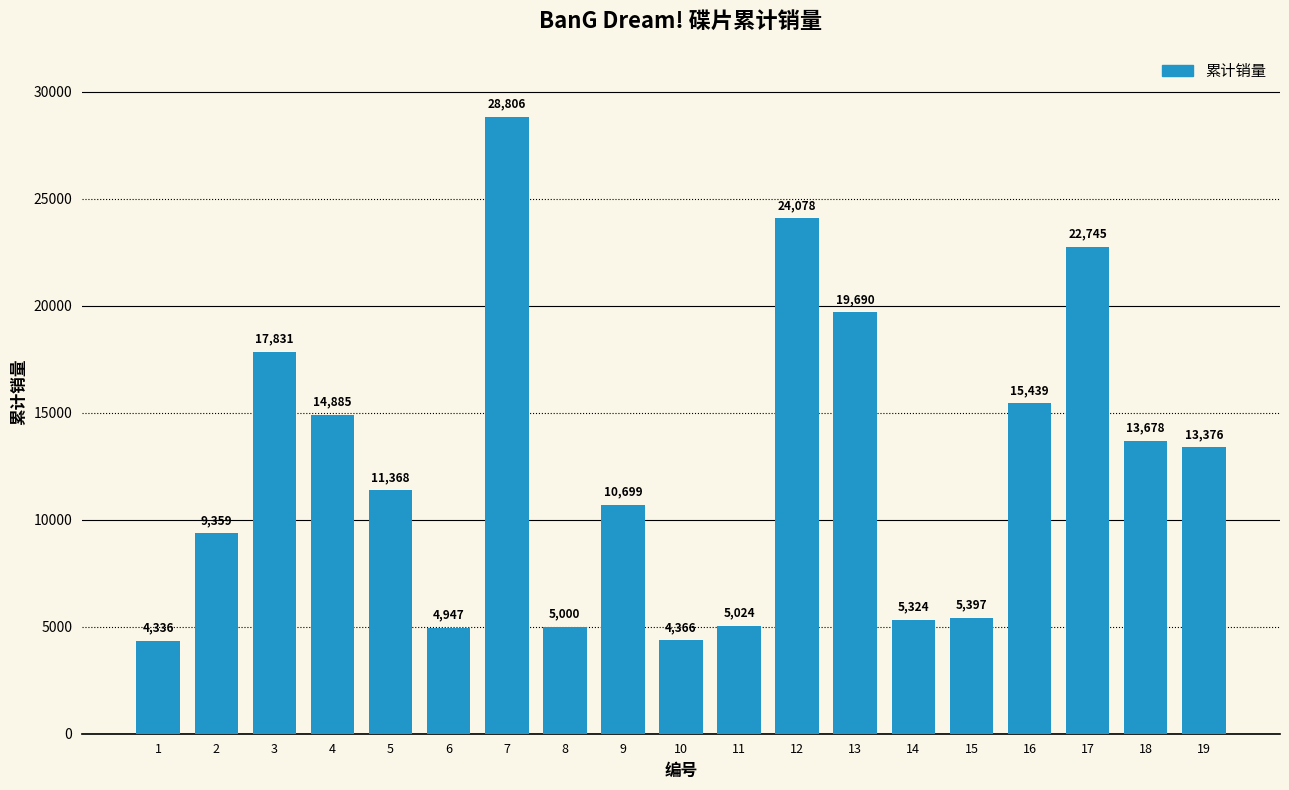

What is the difference between the values at 13 and 19?

6314